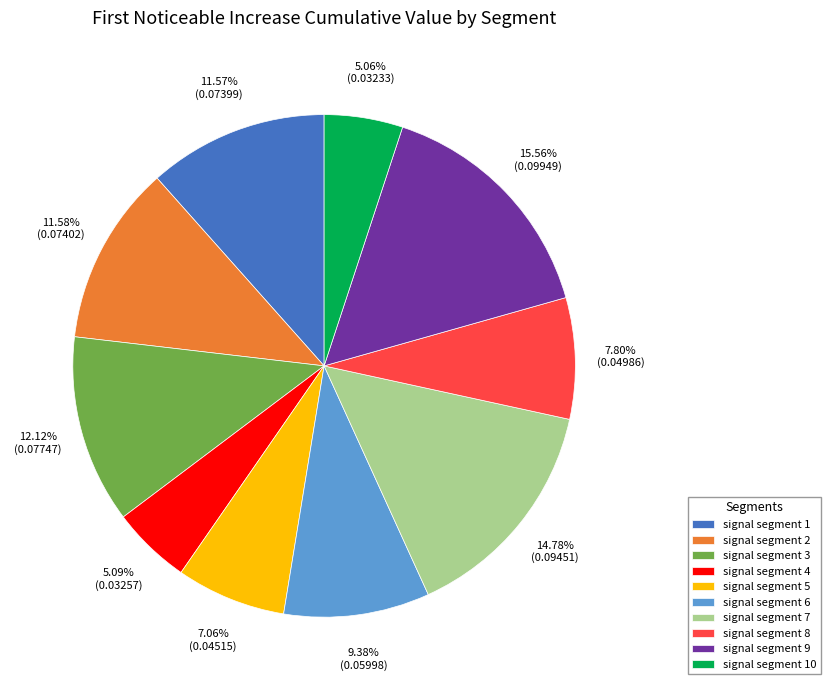

True or false: signal segment 3 accounts for 21% of the total.

False